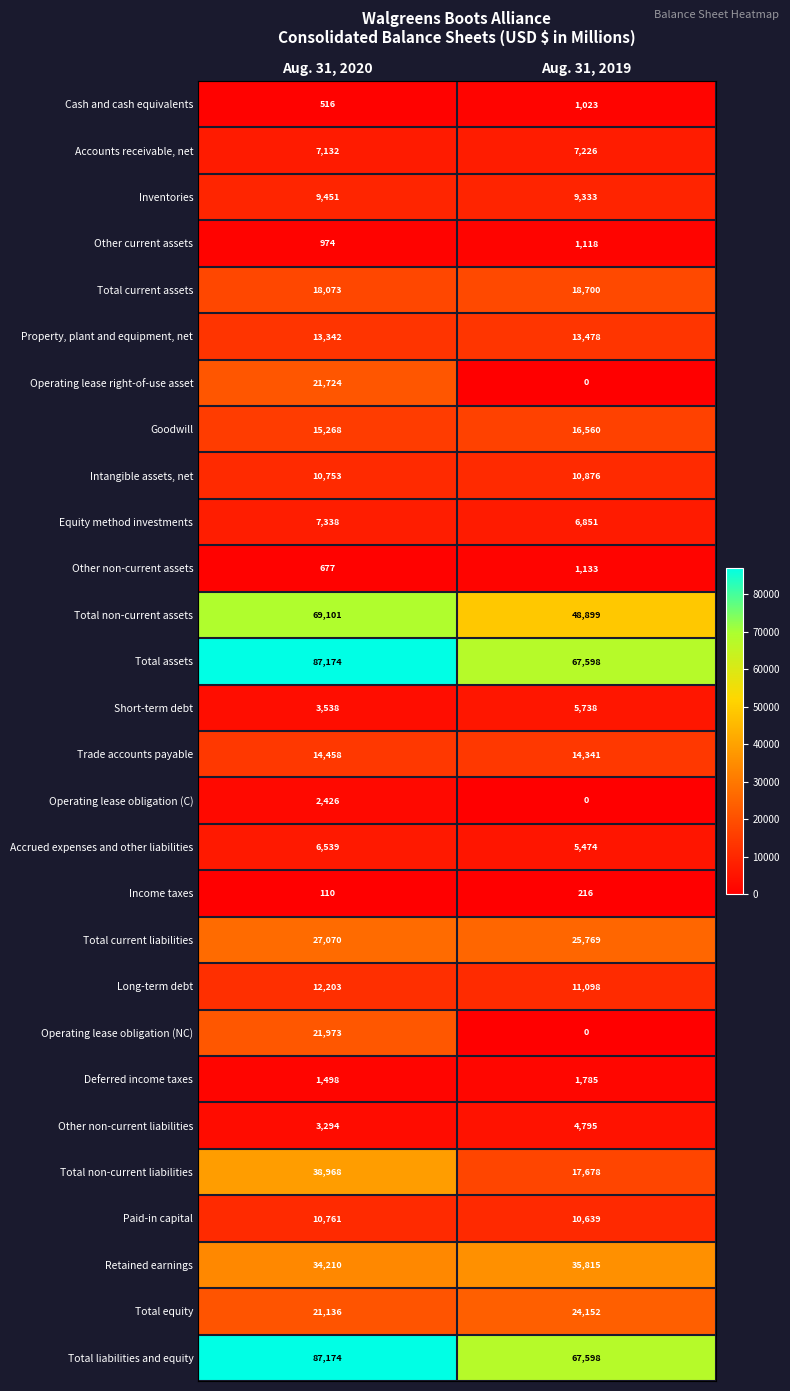

At which label is Total current liabilities closest to 26419?

Aug. 31, 2019